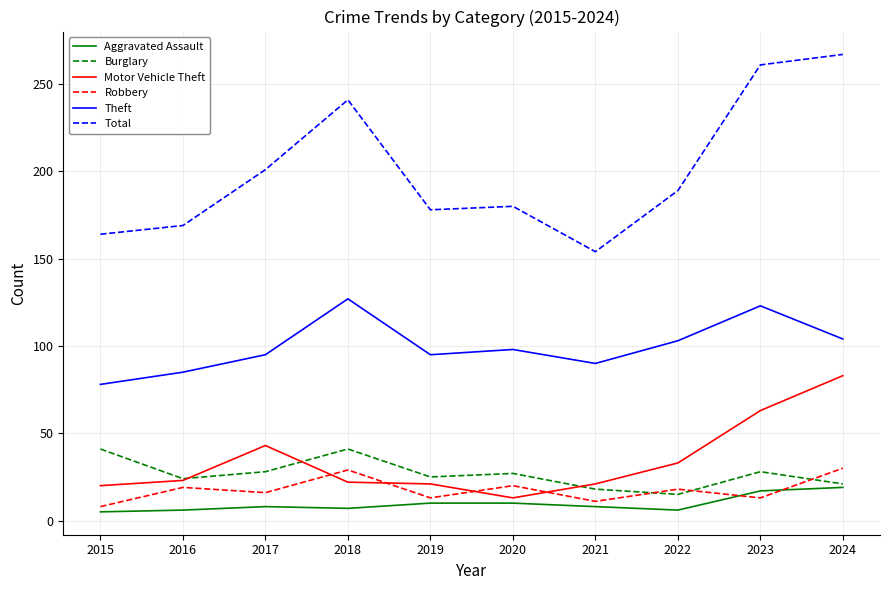

The Burglary series shows 12 at 2020. True or false?

False